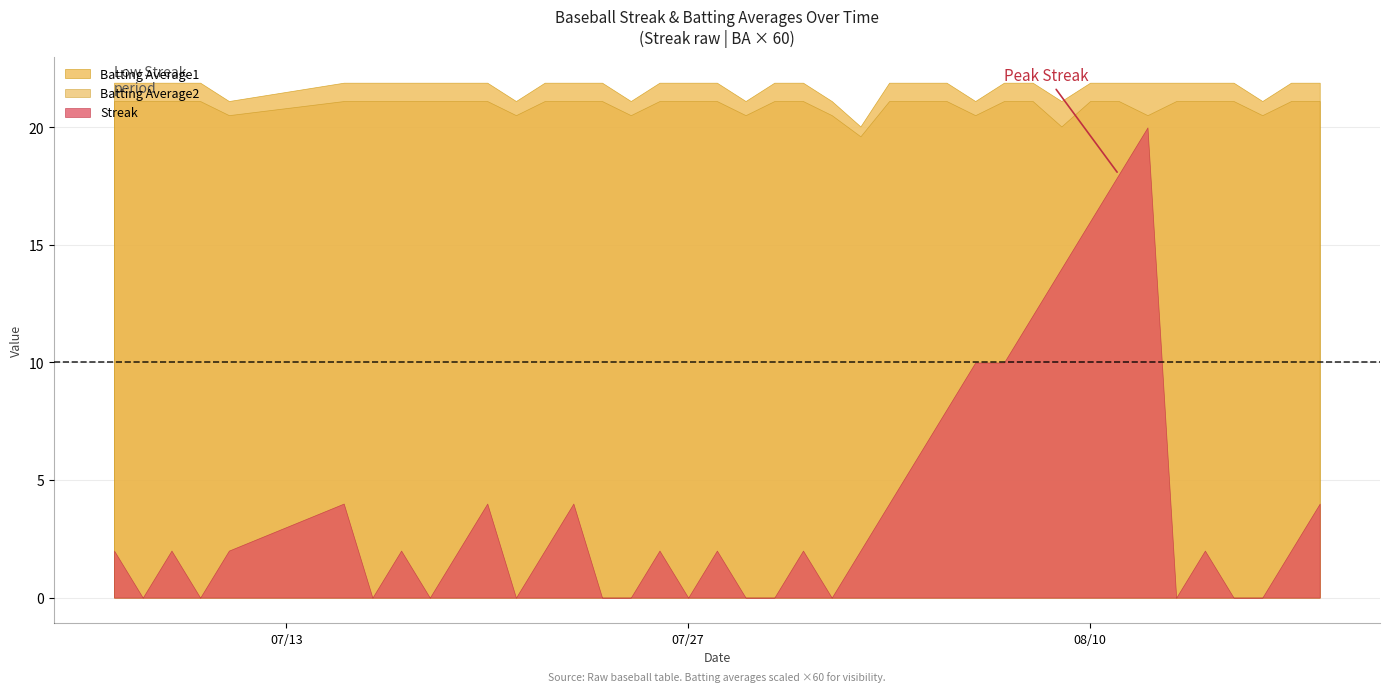

Which has a higher value, 2010-07-20 or 2010-08-10?

2010-08-10